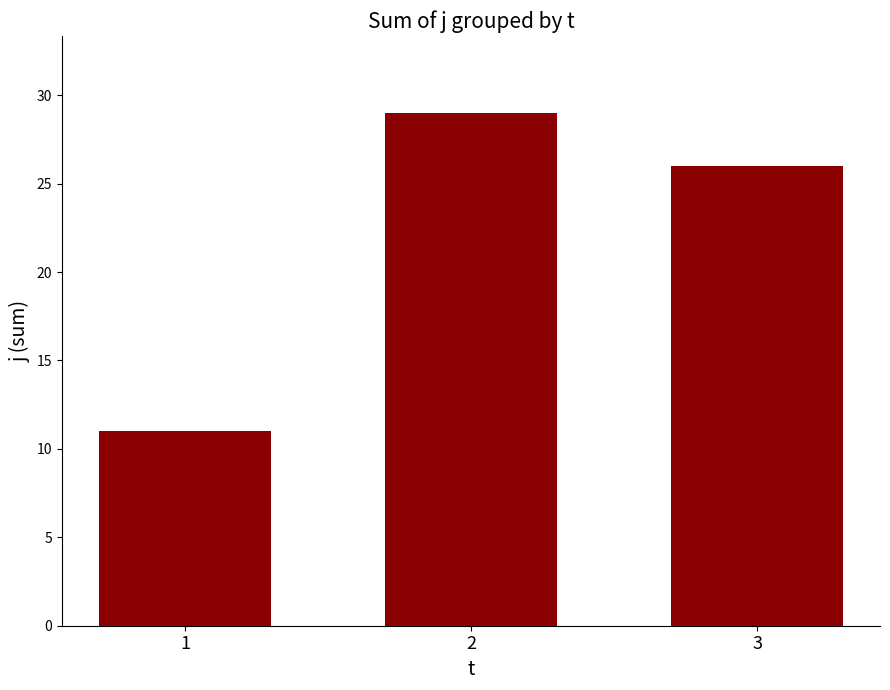

Which category has the highest value across all series?

2